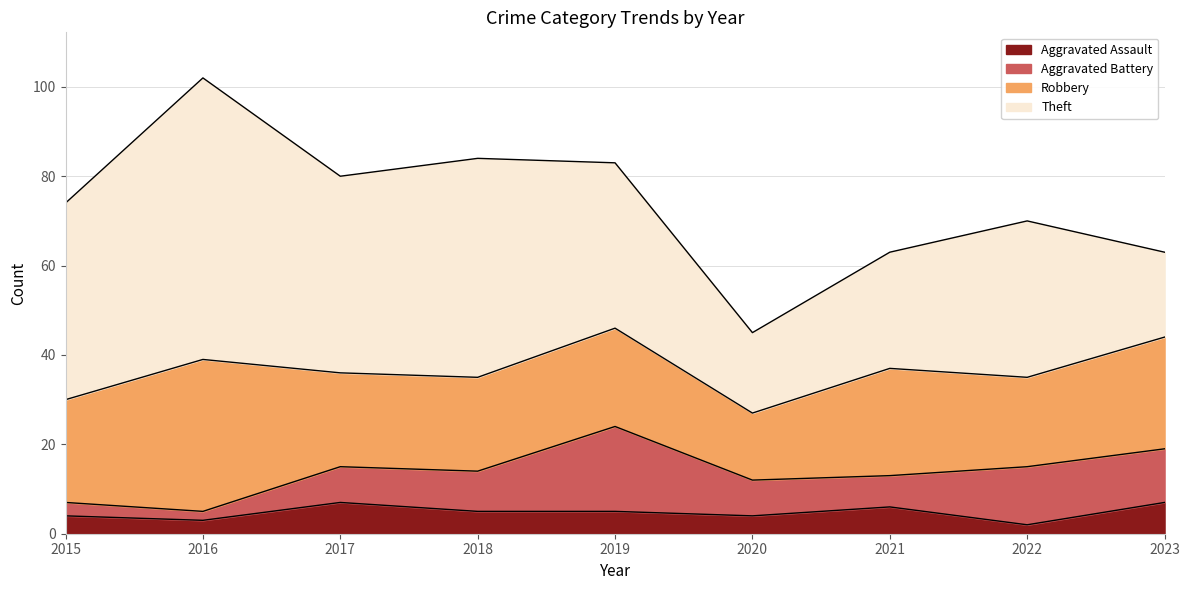

What are all the series names shown in the legend?

Aggravated Assault, Aggravated Battery, Robbery, Theft